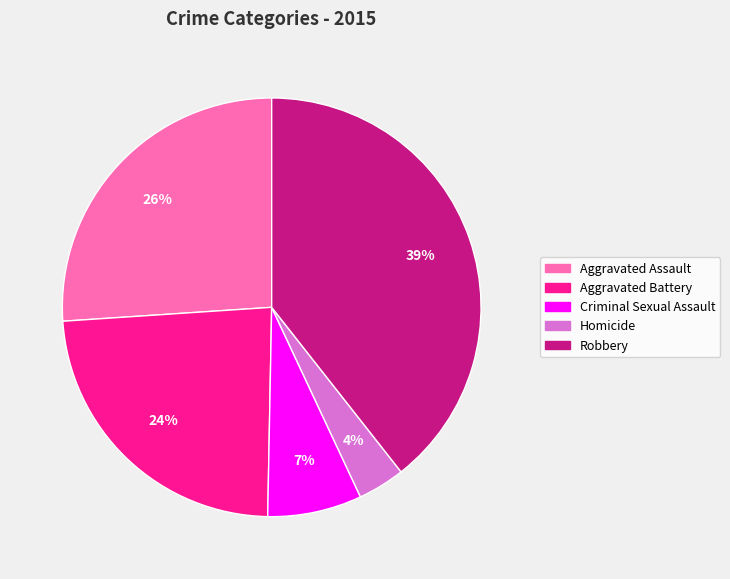

Is there any slice that represents more than half of the pie?

No